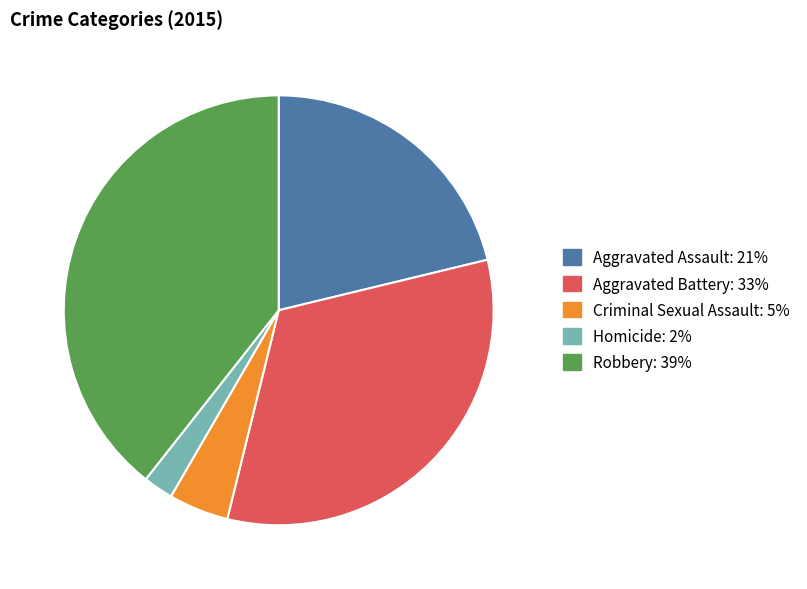

What is the smallest slice in the pie chart?

Homicide